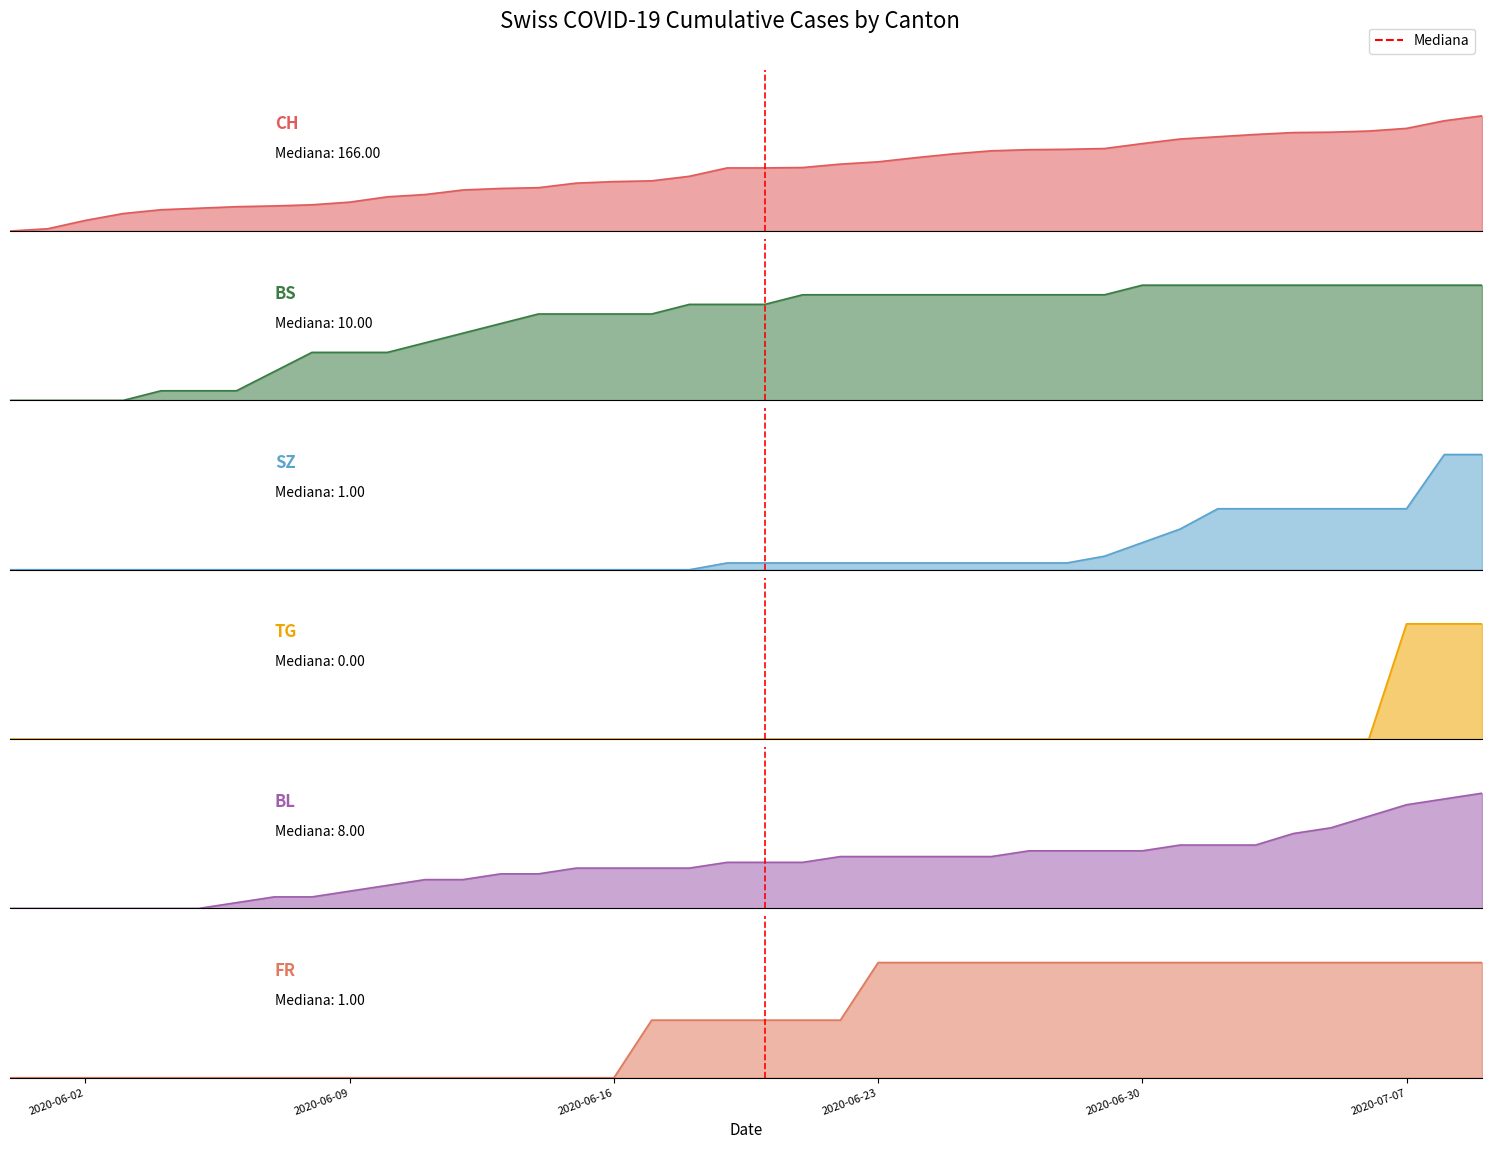

Is it true that the value at 2020-06-02 is 0?

True